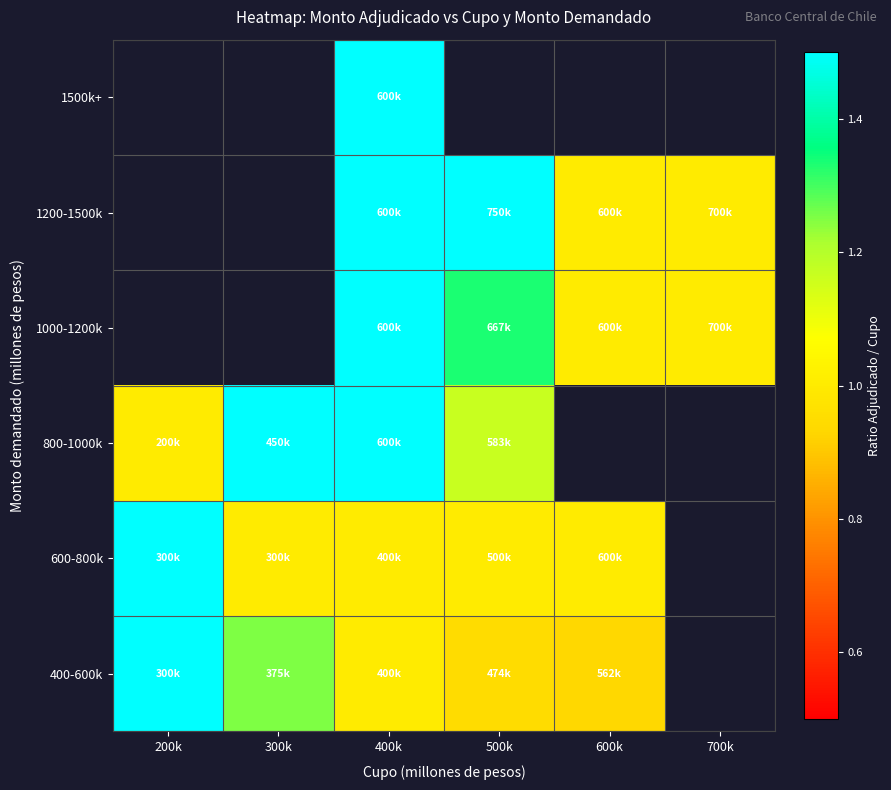

Between 700k and 300k, which is larger?

300k